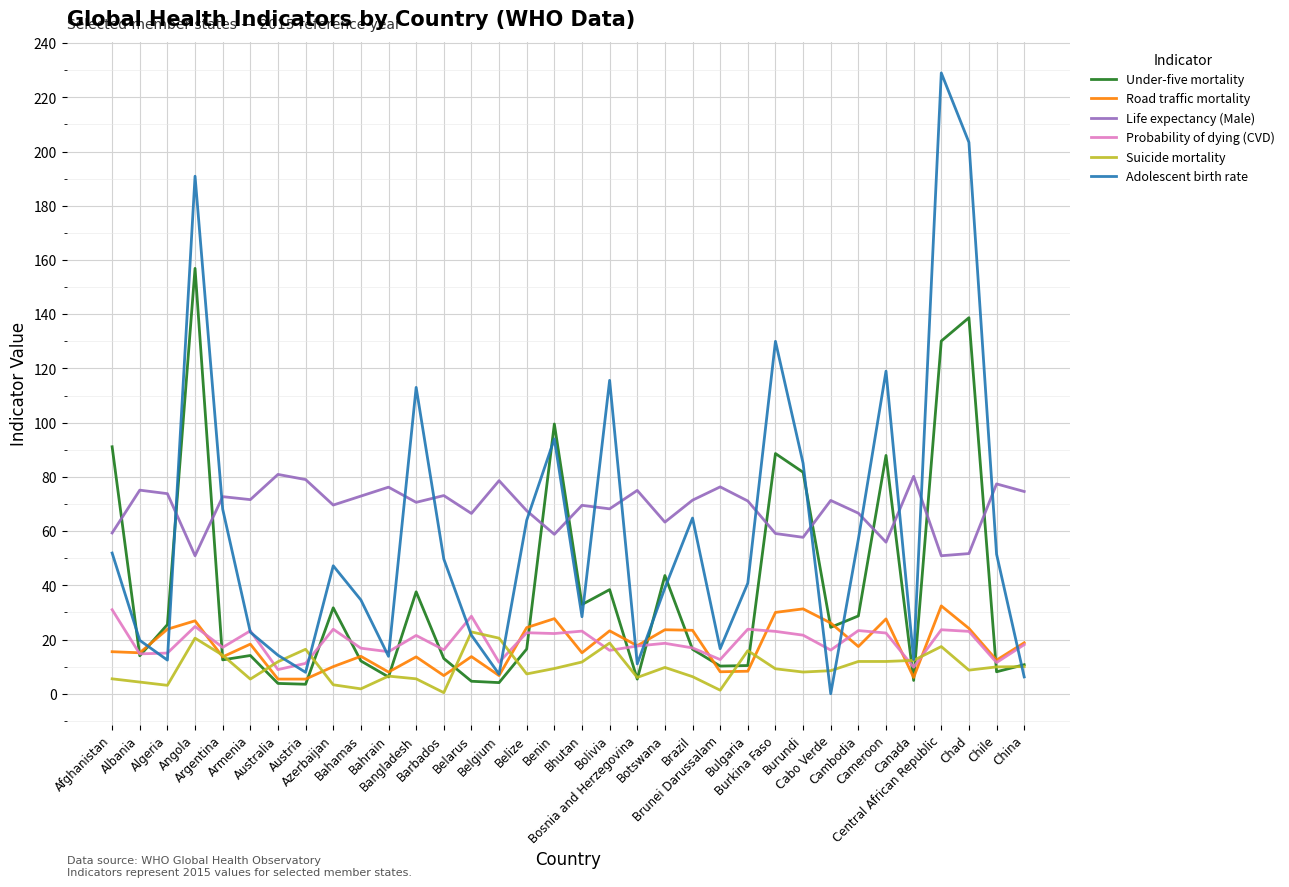

Where does the Probability of dying (CVD) series first go above 18?

Afghanistan